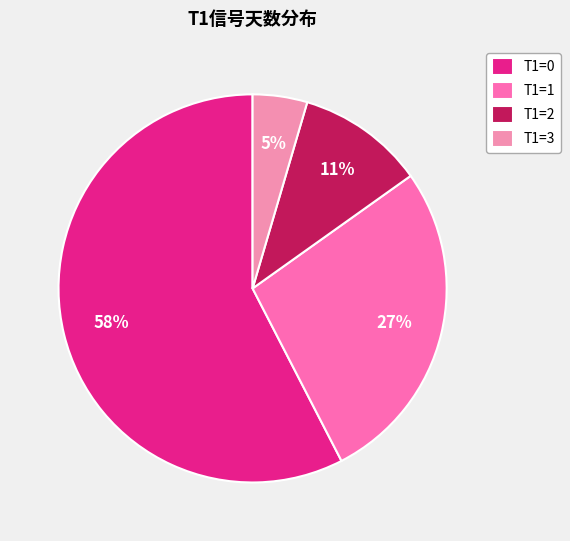

How many slices are in this pie chart?

4